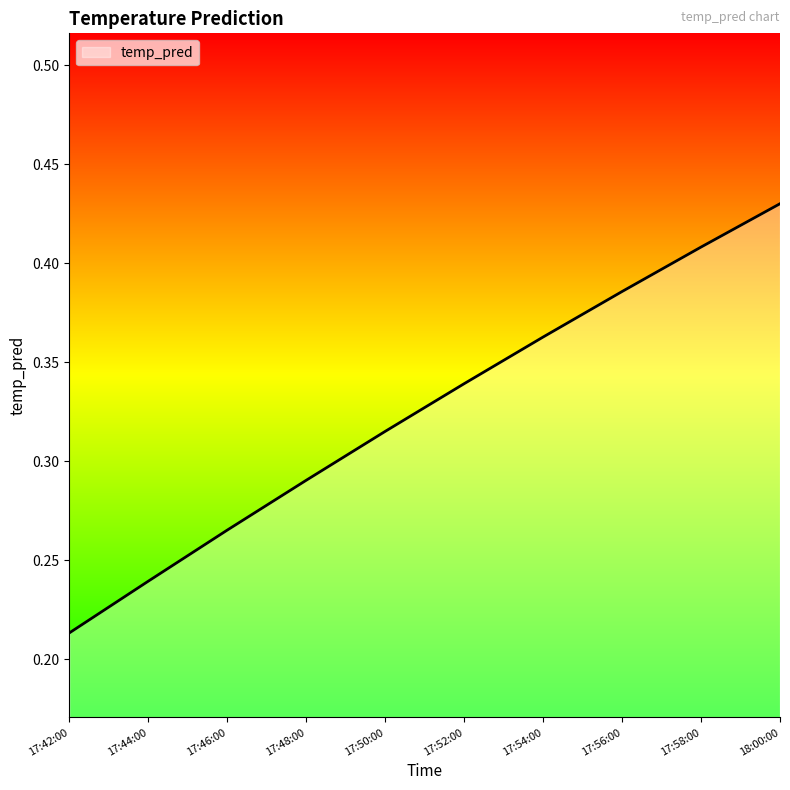

At which category does the chart reach its minimum across all series?

17:42:00